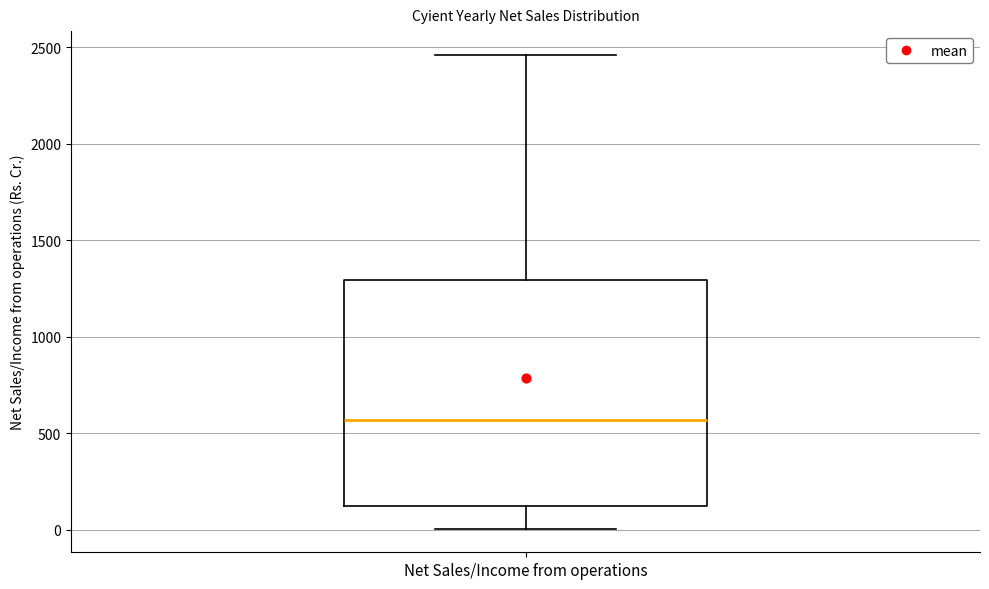

Where is the upper edge of the box for Net Sales/Income from operations on the y-axis? The values are not printed on the chart, so give them approximately, as read against the axis.

1300